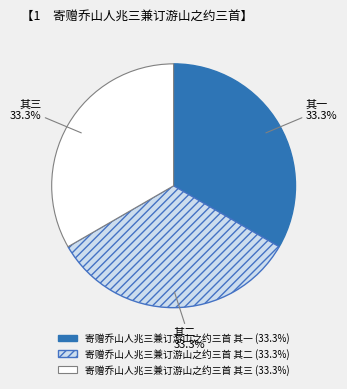

What is the ratio of the value at 寄赠乔山人兆三兼订游山之约三首 其二 (33.3%) to the value at 寄赠乔山人兆三兼订游山之约三首 其一 (33.3%)?

1.0